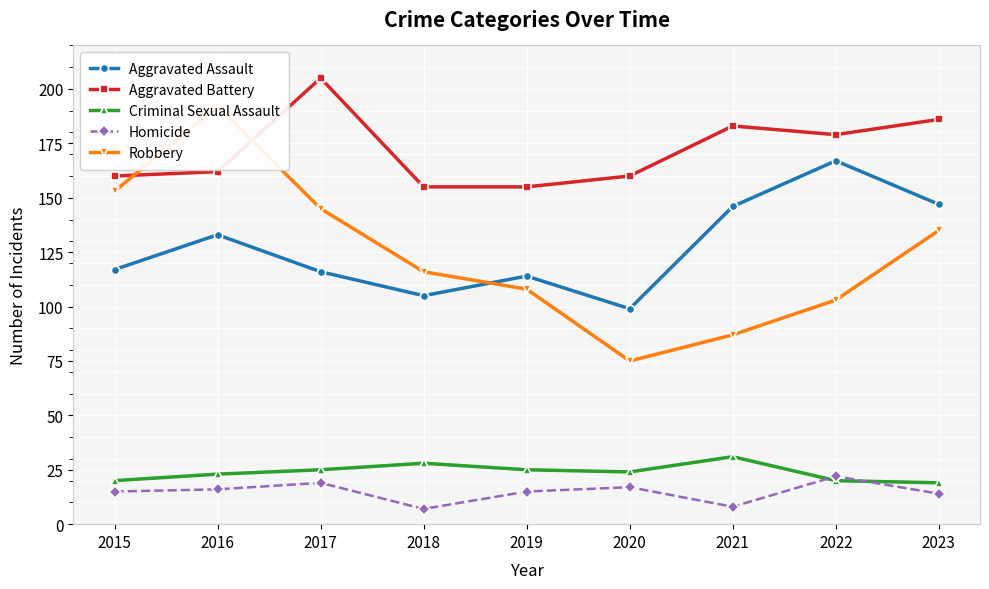

What is the average value of the Aggravated Assault series?

127